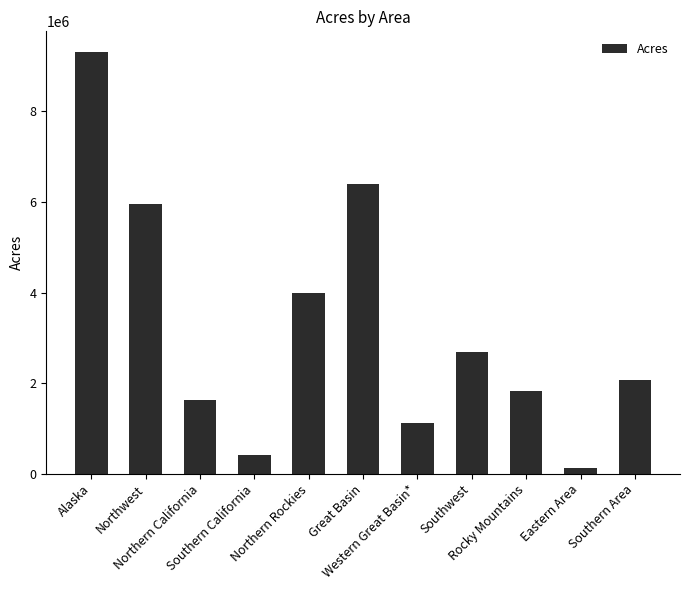

How many categories are shown in the chart?

11